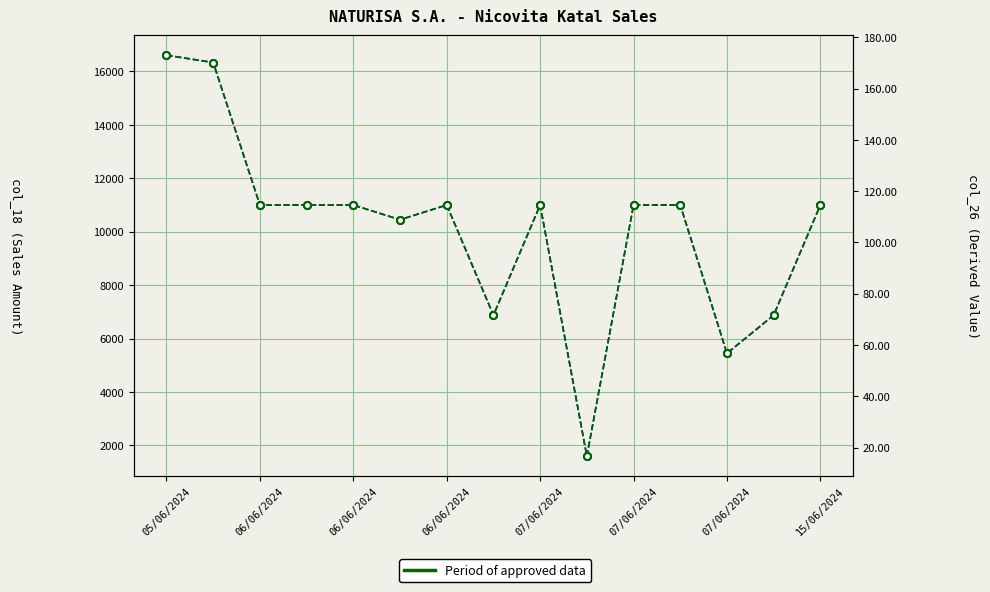

How many categories are shown in the chart?

15